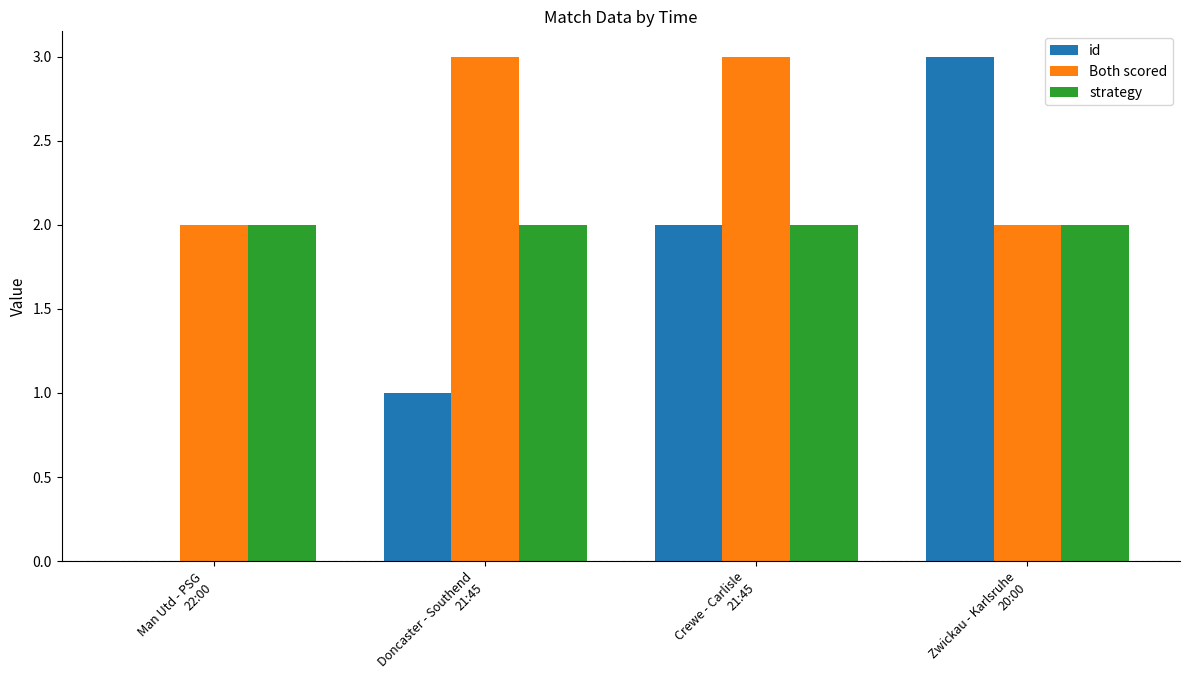

The Both scored series shows 3 at Crewe - Carlisle
21:45. True or false?

True